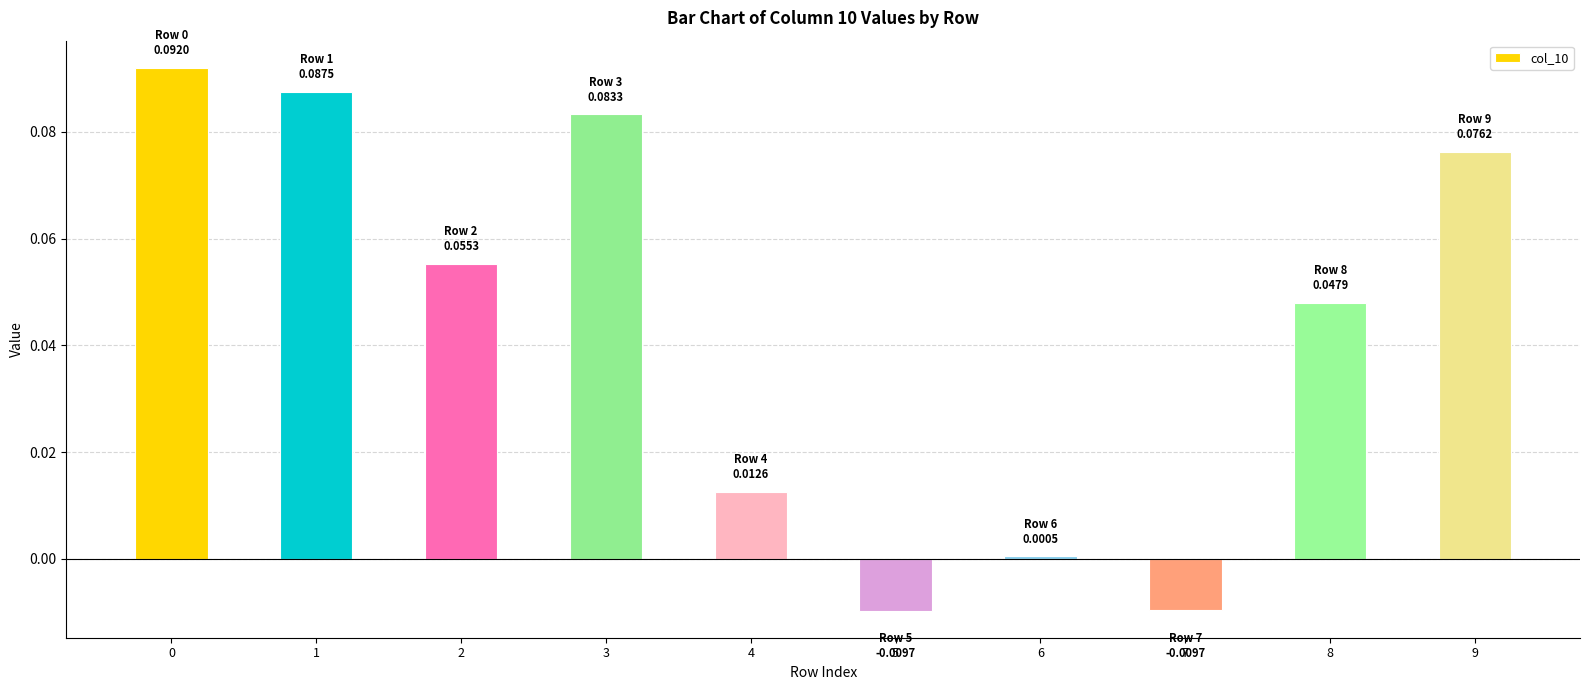

The value at 2 is 0.0. True or false?

False